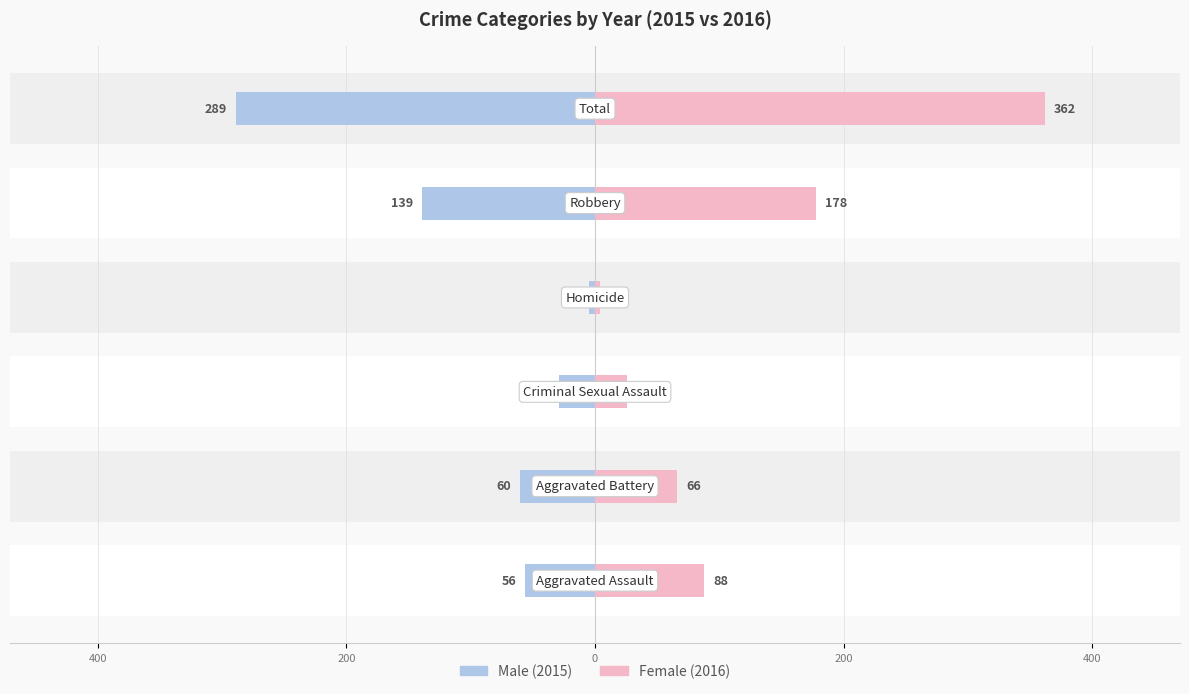

The value of Female at 400 is 604. True or false?

False